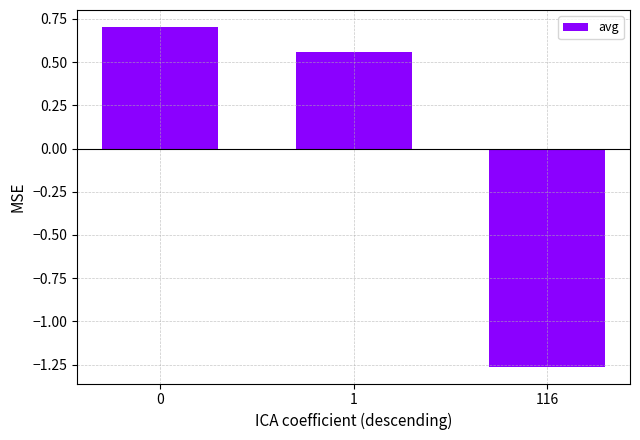

How many positive values are there?

2